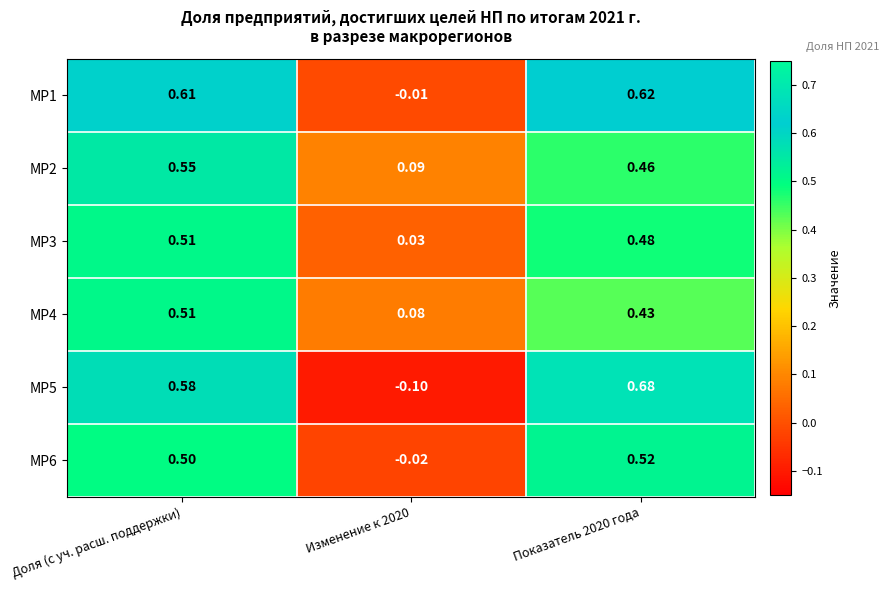

Between Изменение к 2020 and Показатель 2020 года, which series saw the biggest shift?

МР5